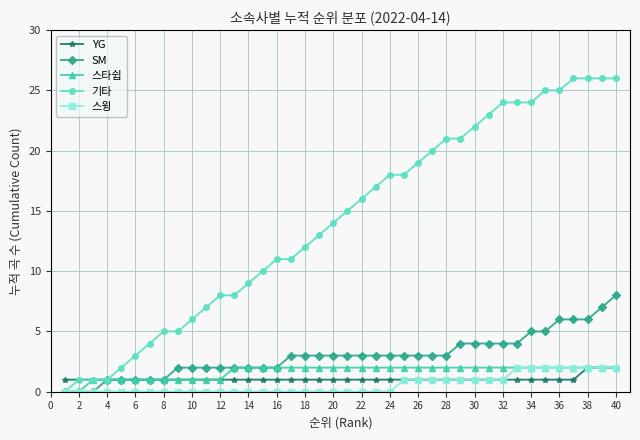

What is the highest value of the SM series?

8